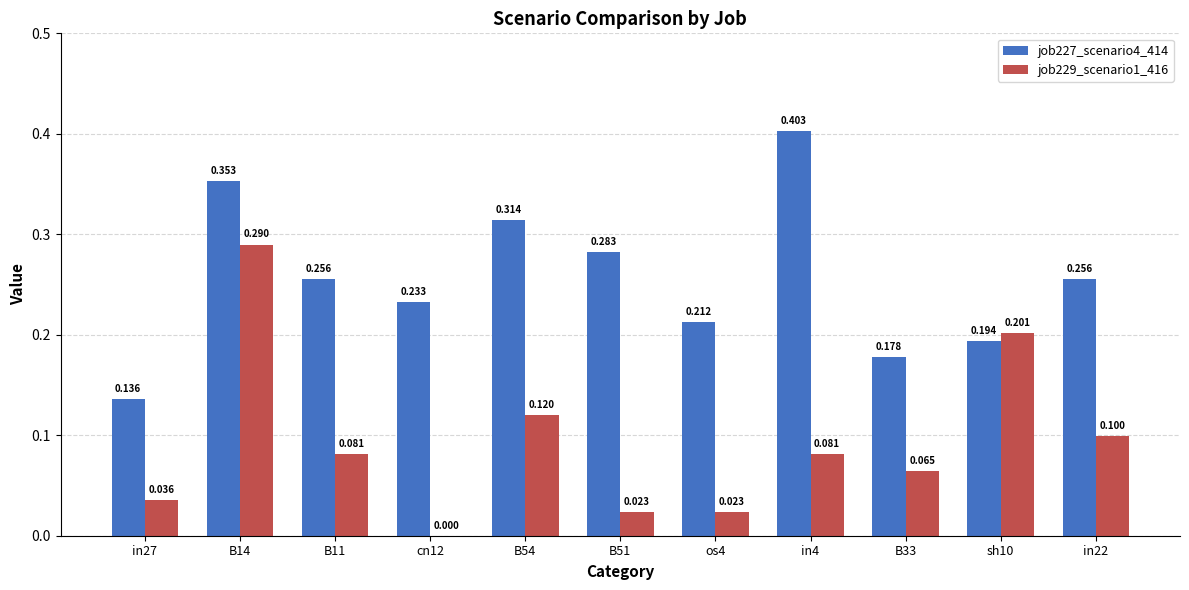

Is the value of job227_scenario4_414 at os4 greater than the value of job229_scenario1_416 at cn12?

Yes